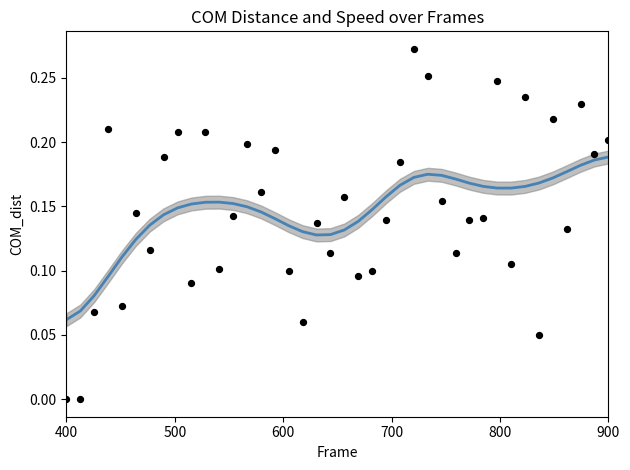

Is the value of COM_dist (raw) at 39 greater than the value of COM_dist (smooth) at 19?

Yes